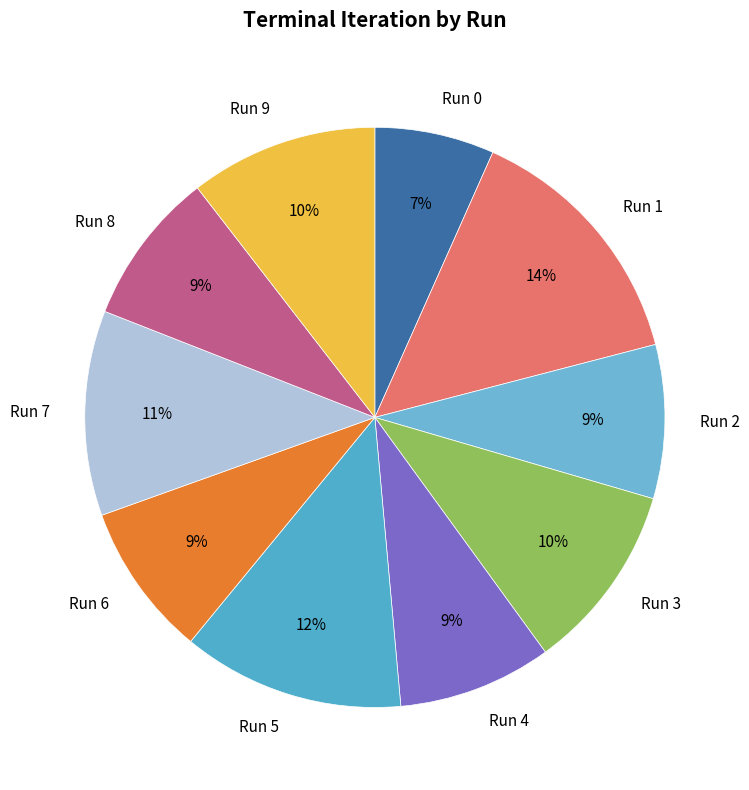

To the nearest percent, what portion does Run 8 represent?

9%